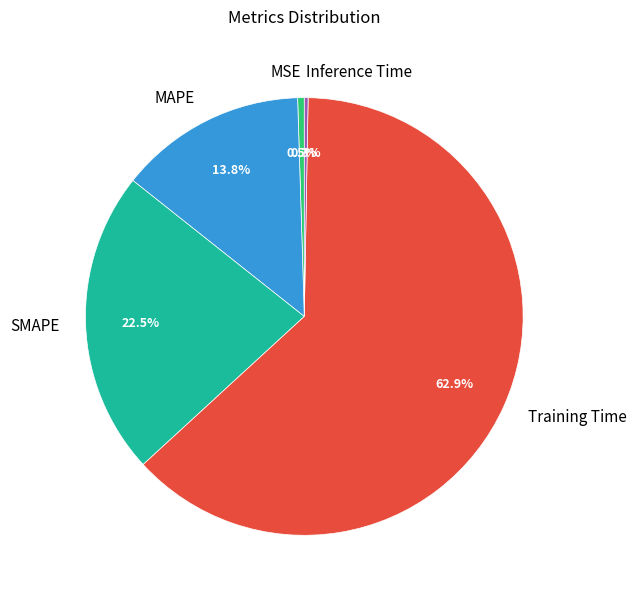

Count the number of slices in the pie.

5